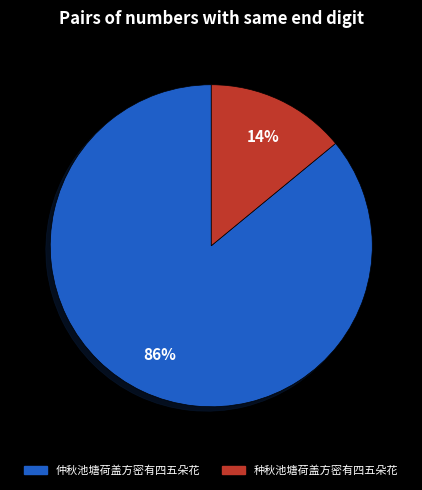

Is it true that 种秋池塘荷盖方密有四五朵花 is 3% of the pie?

False